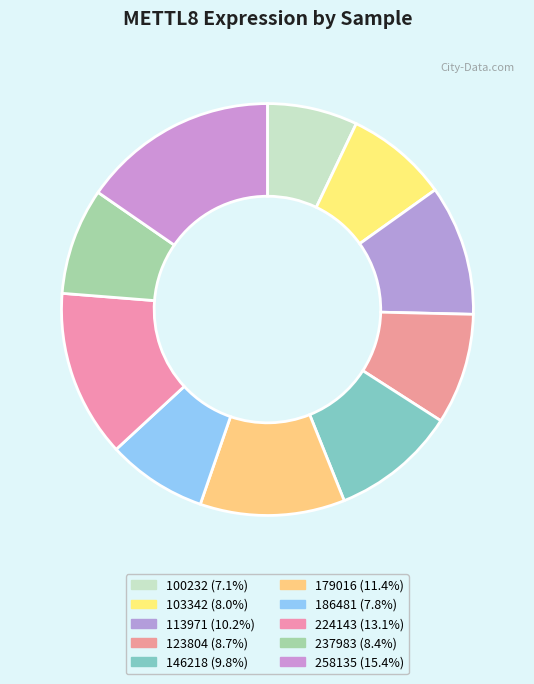

How many slices are in this pie chart?

10